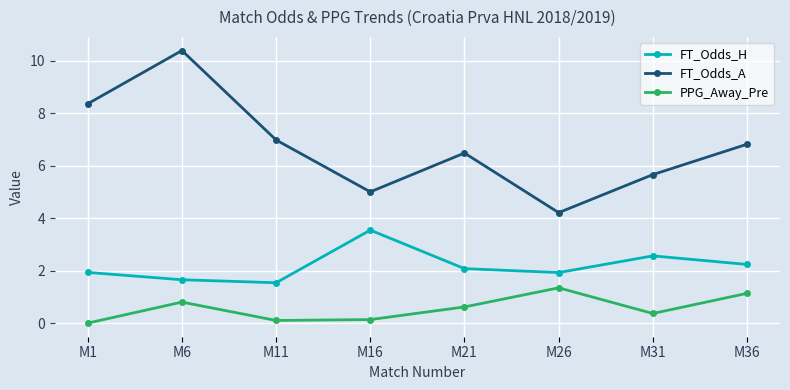

Reading right to left, transcribe all the data shown in this chart.

FT_Odds_H: 2.2	2.6	1.9	2.1	3.5	1.5	1.7	1.9
FT_Odds_A: 6.8	5.7	4.2	6.5	5.0	7.0	10.4	8.4
PPG_Away_Pre: 1.1	0.4	1.3	0.6	0.1	0.1	0.8	0.0